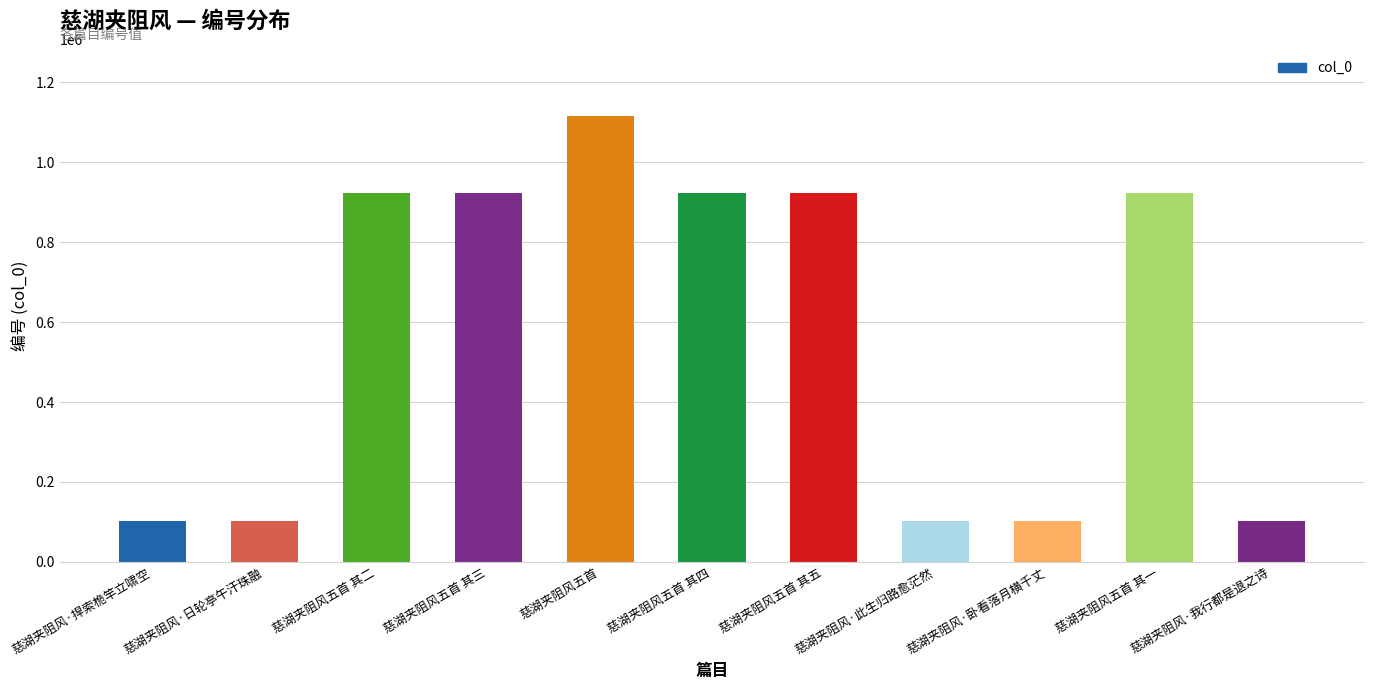

What position from the left is 慈湖夹阻风五首 其一?

10